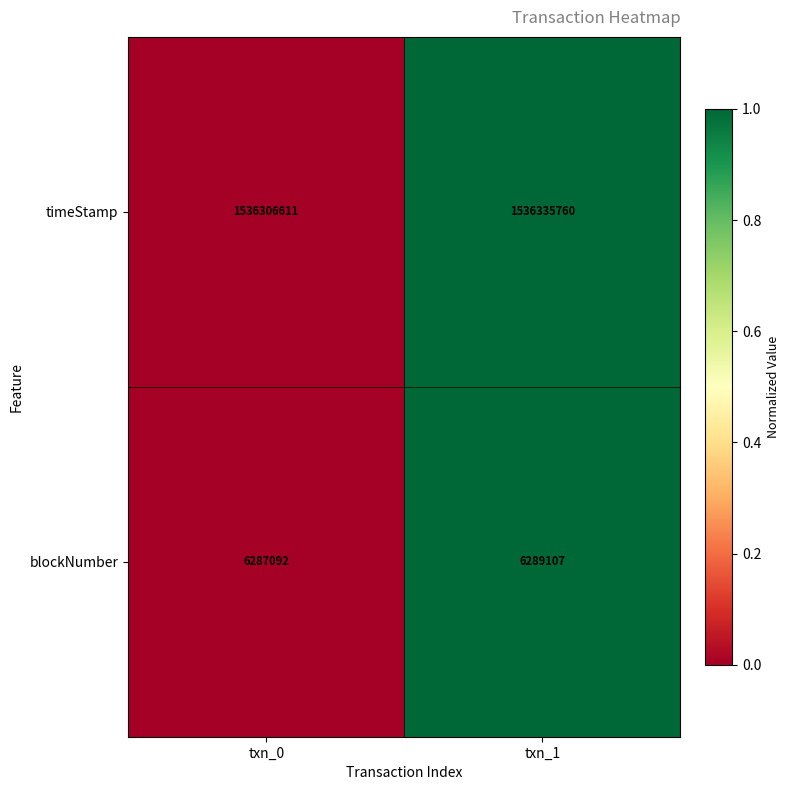

How many data points in timeStamp are less than 1536335760?

1